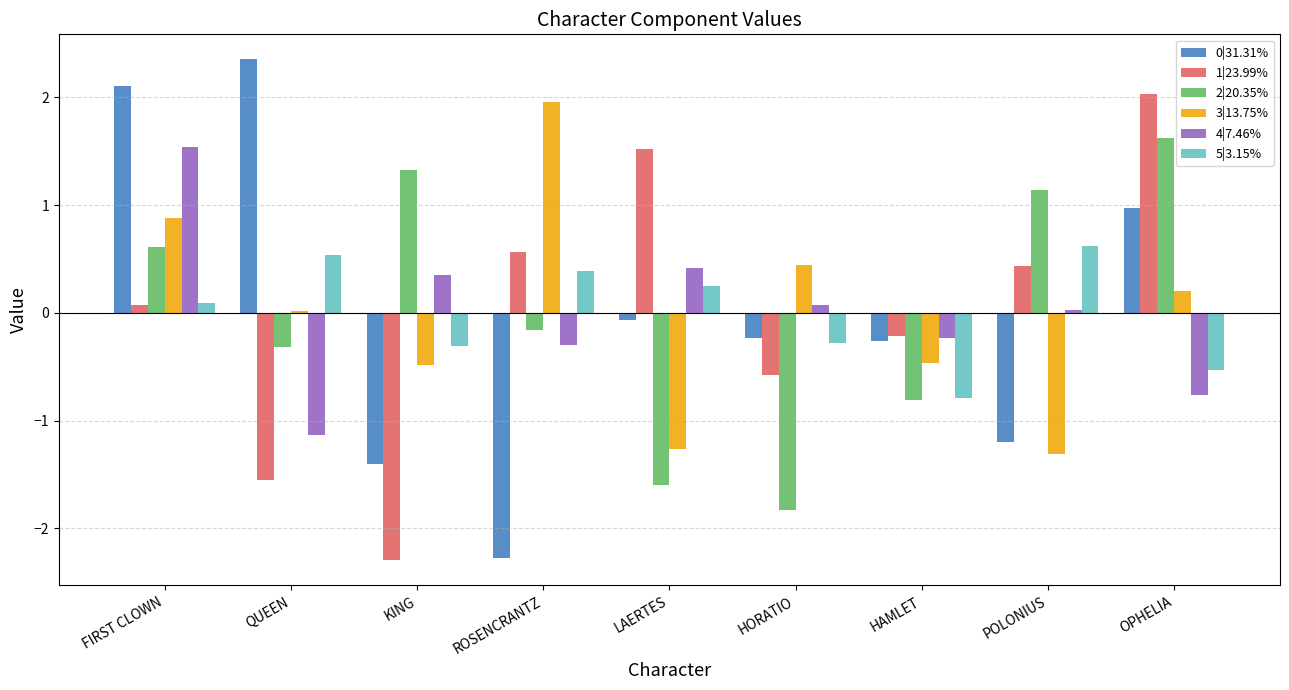

How many bars are there in total?

54